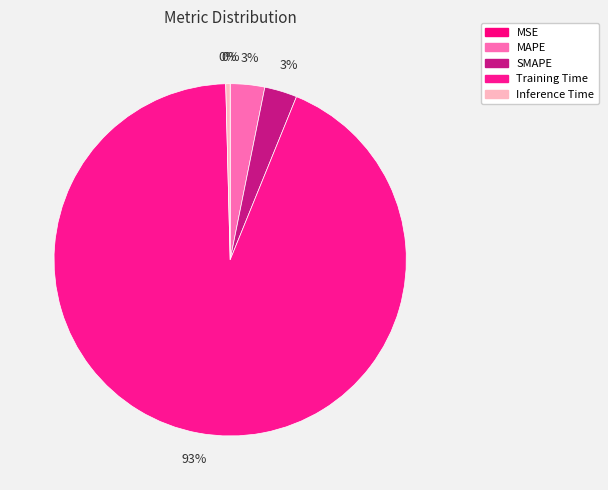

What is the majority slice?

Training Time